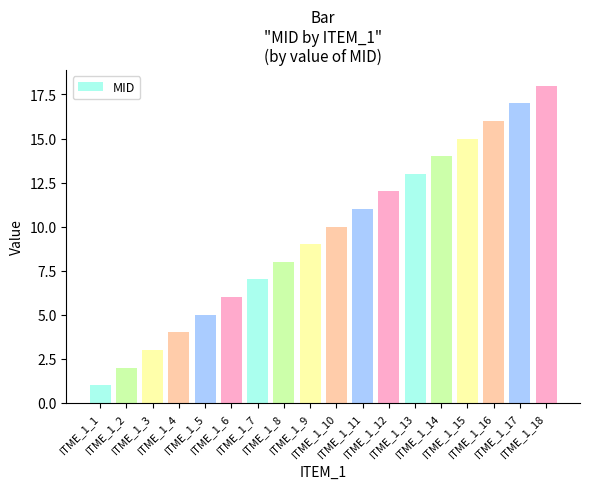

What is the difference between the maximum and second lowest values?

16